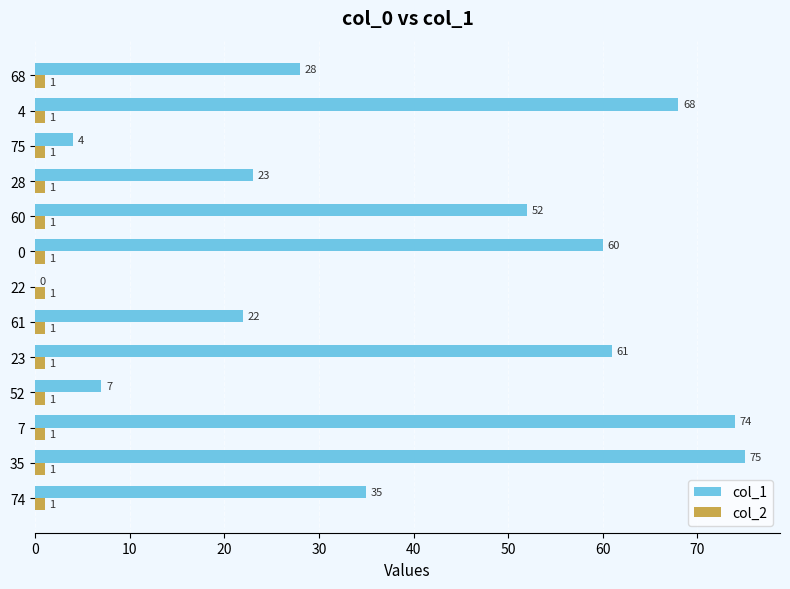

What is the sum of all col_2 values?

13